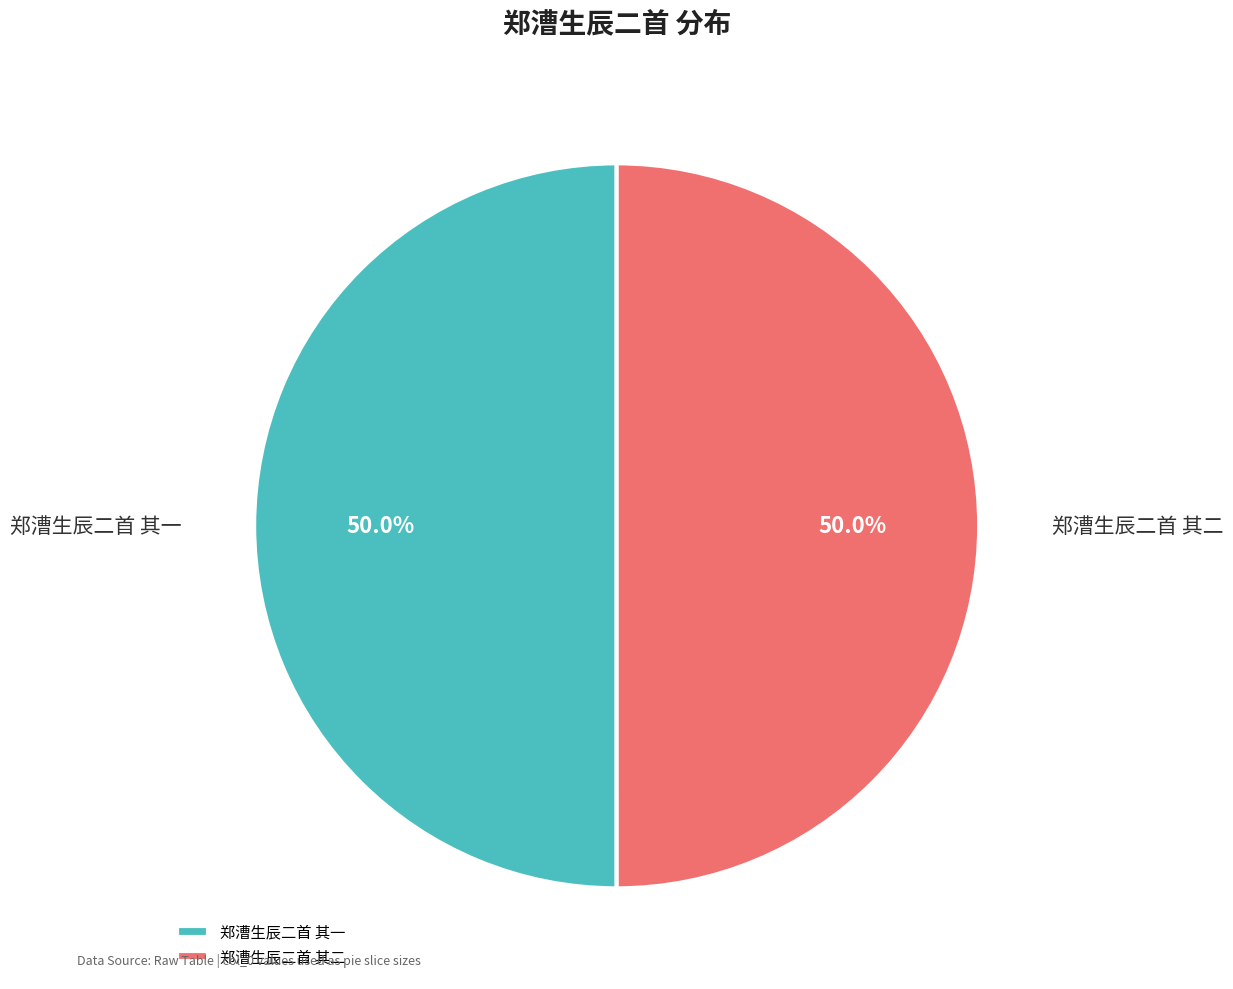

What percentage is the 郑漕生辰二首 其二 slice, to the nearest percent?

50%